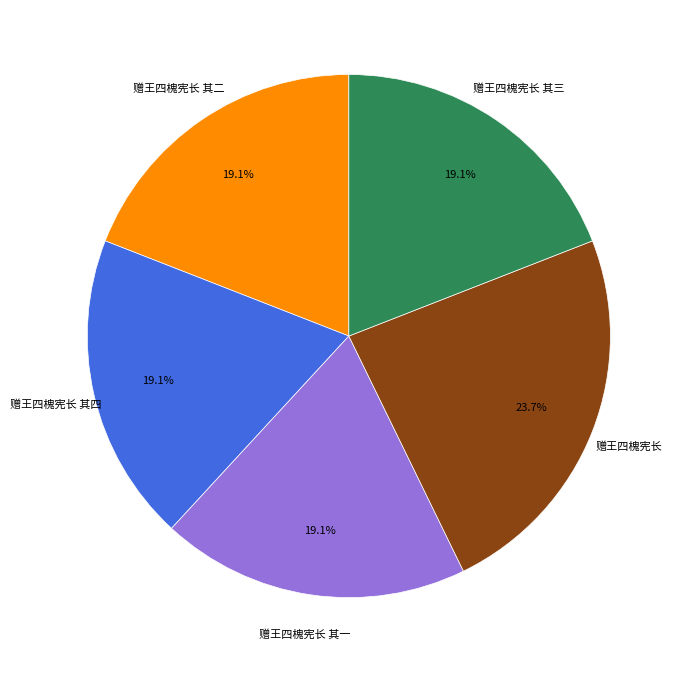

To the nearest percent, what is the combined percentage of 赠王四槐宪长 其二 and 赠王四槐宪长 其四?

38%